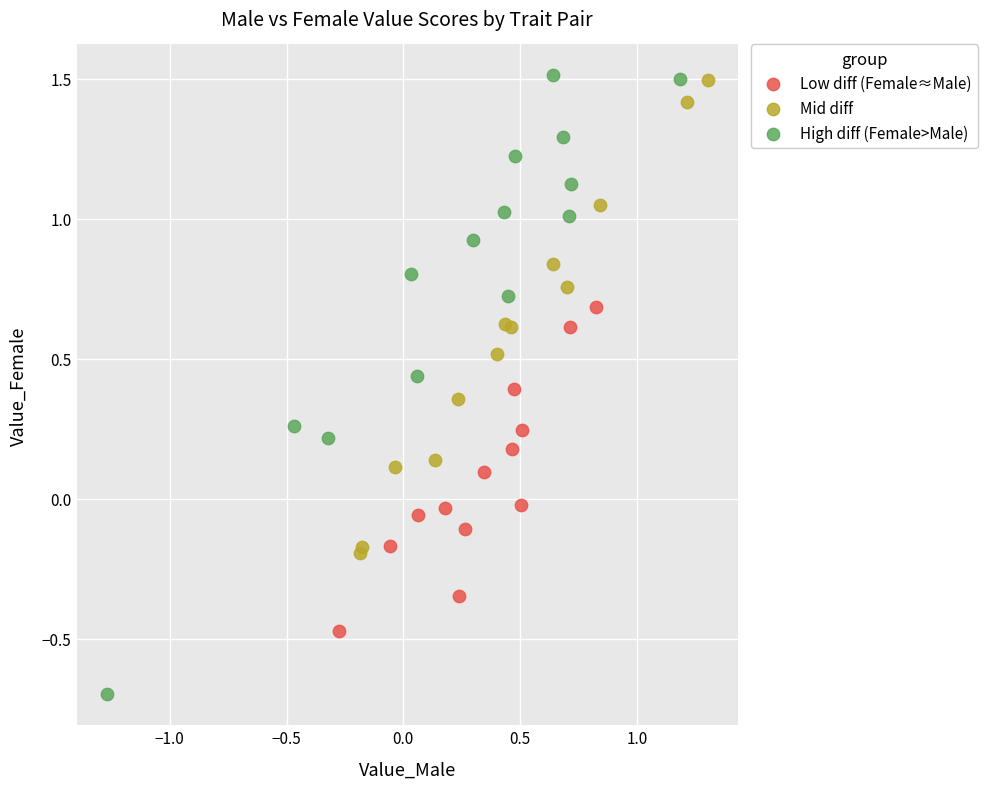

Which series reaches the minimum Y coordinate?

High diff (Female>Male)